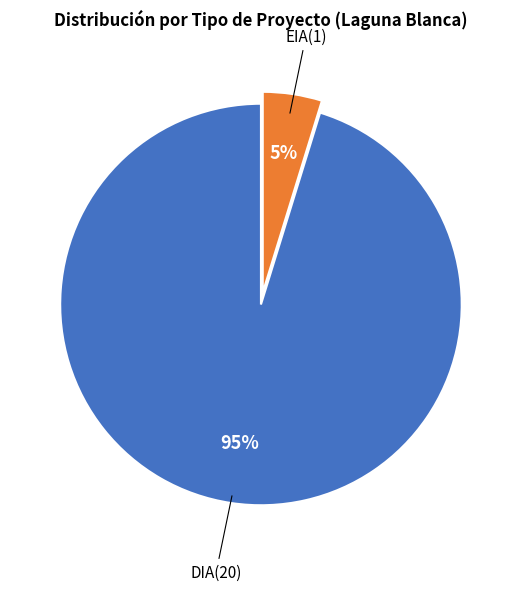

To the nearest percent, what is the average slice percentage?

50%